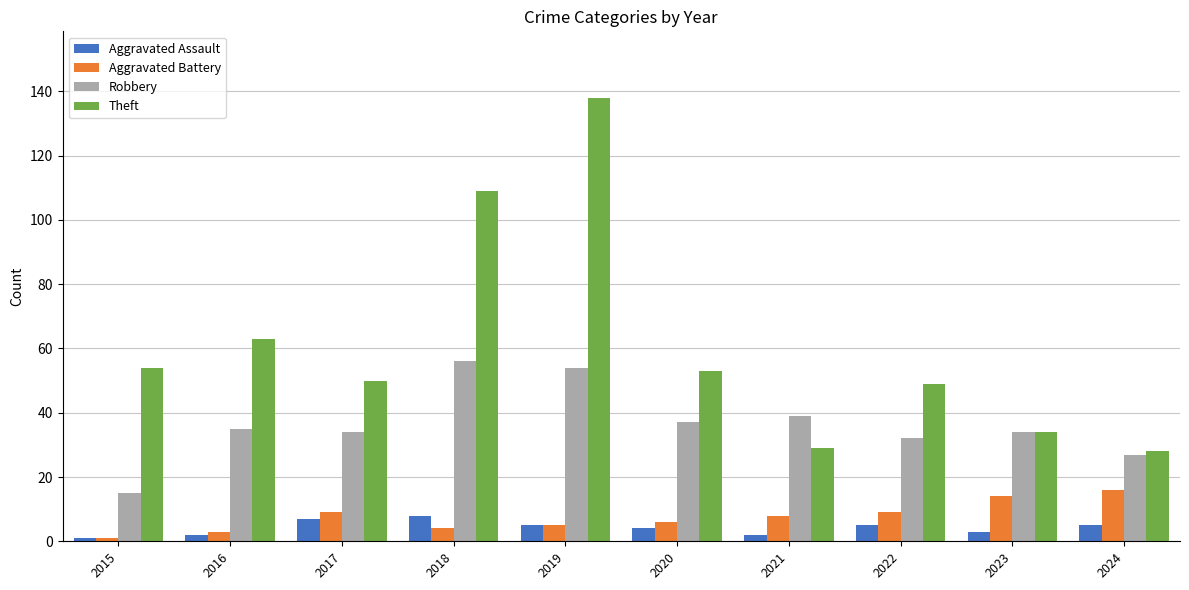

What is the minimum value for Aggravated Assault?

1